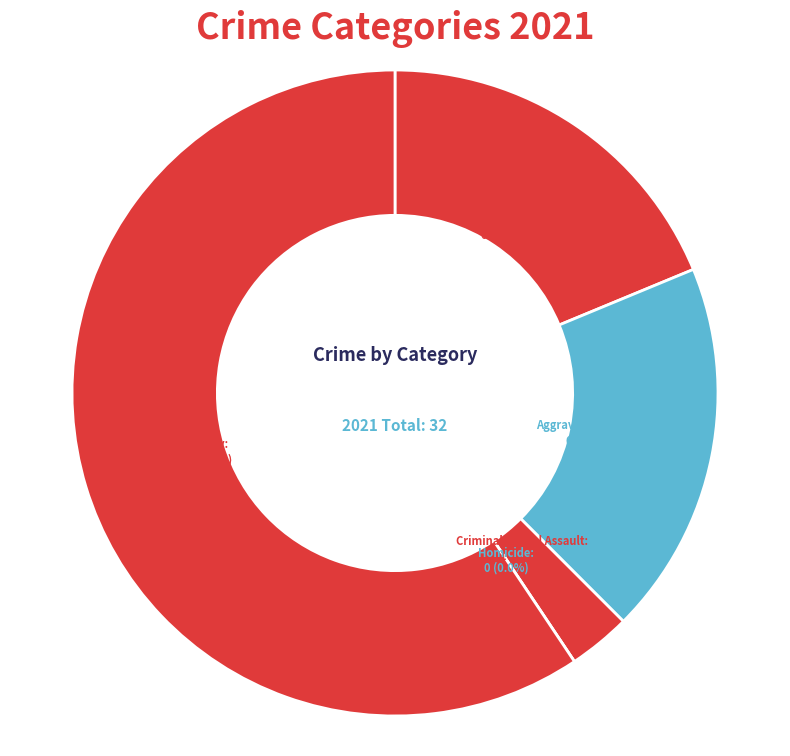

What is the change in value from Criminal Sexual Assault to Homicide?

-1